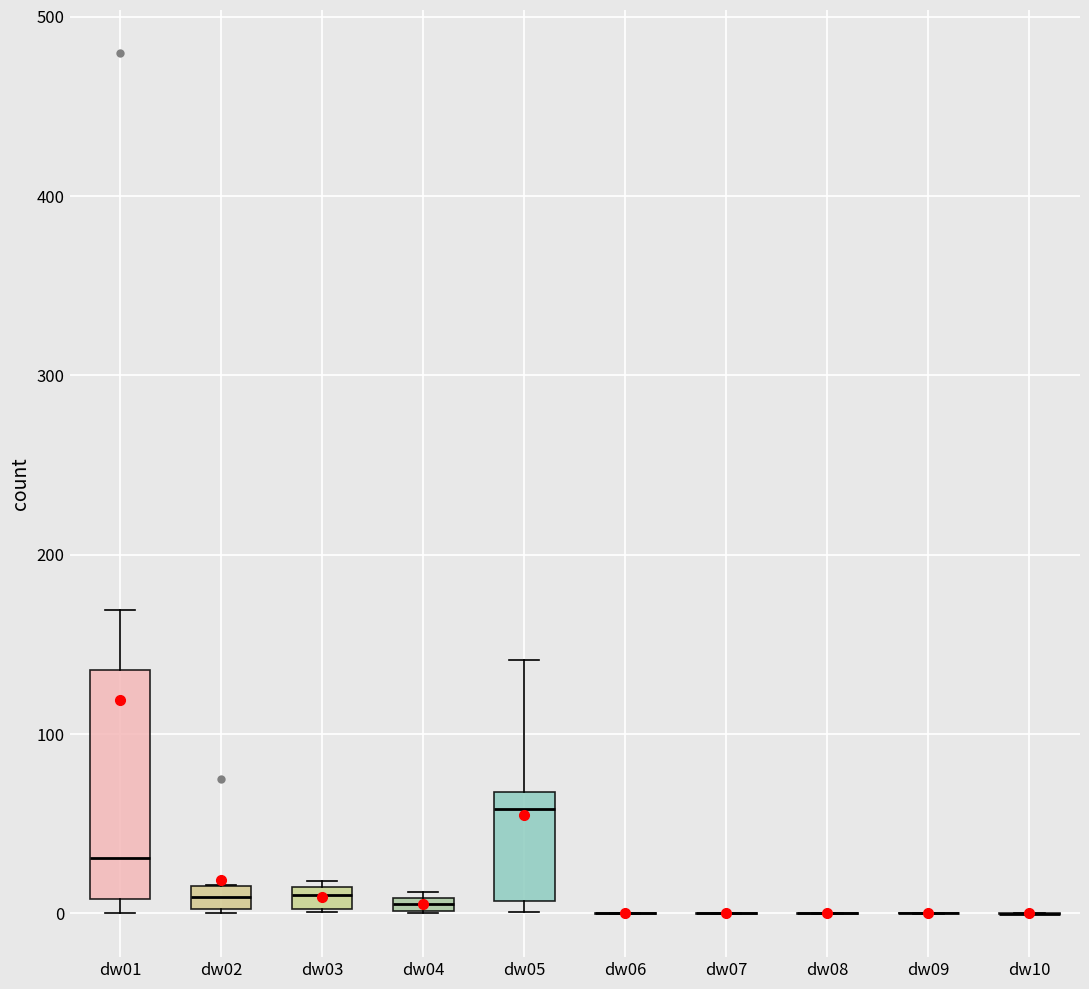

Comparing the boxes themselves (not the whiskers), which one is the tallest?

dw01